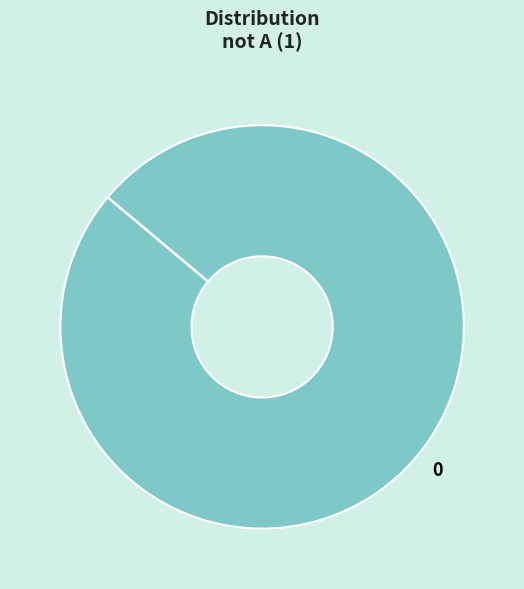

Does any single category account for the majority?

Yes